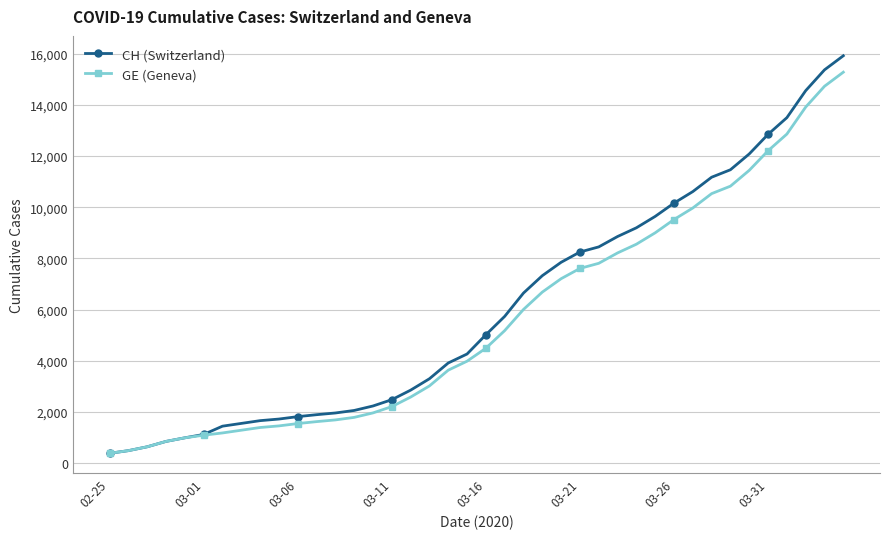

What is the lowest value of the CH (Switzerland) series?

375